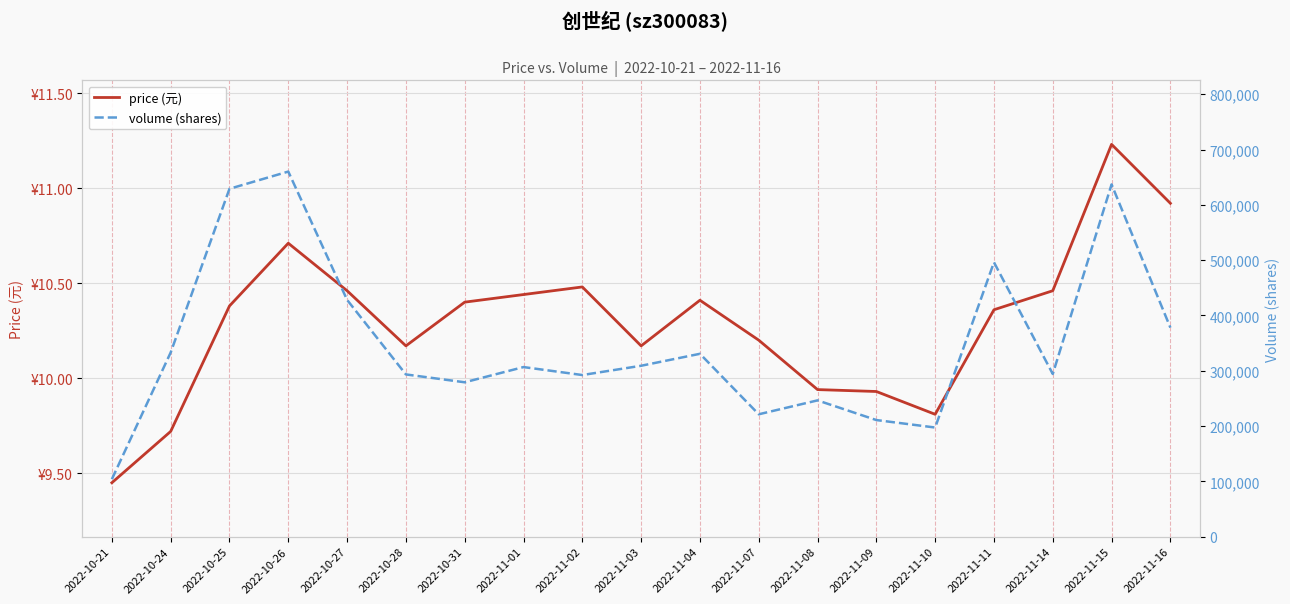

What is the difference between the second highest and minimum values in the volume (shares) series?

533118.0